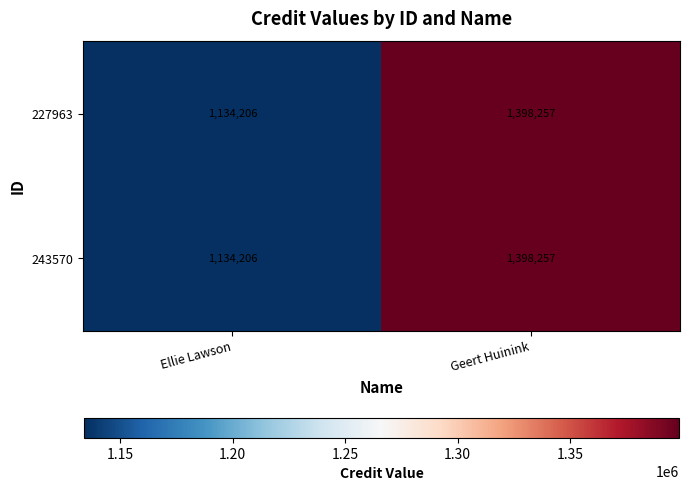

The 227963 series shows 1497104 at Ellie Lawson. True or false?

False